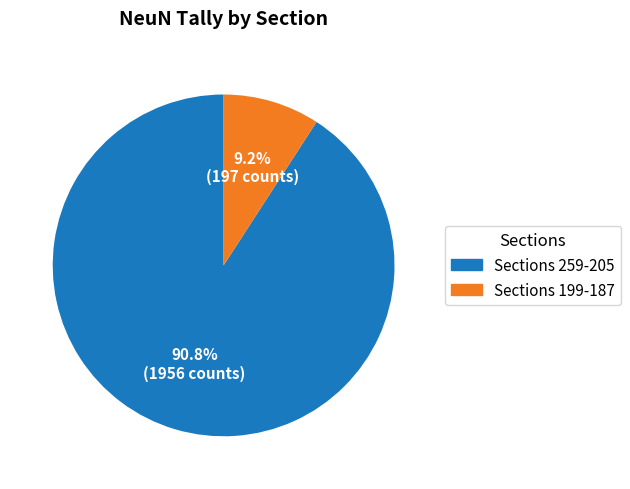

Is there a majority slice in this chart?

Yes